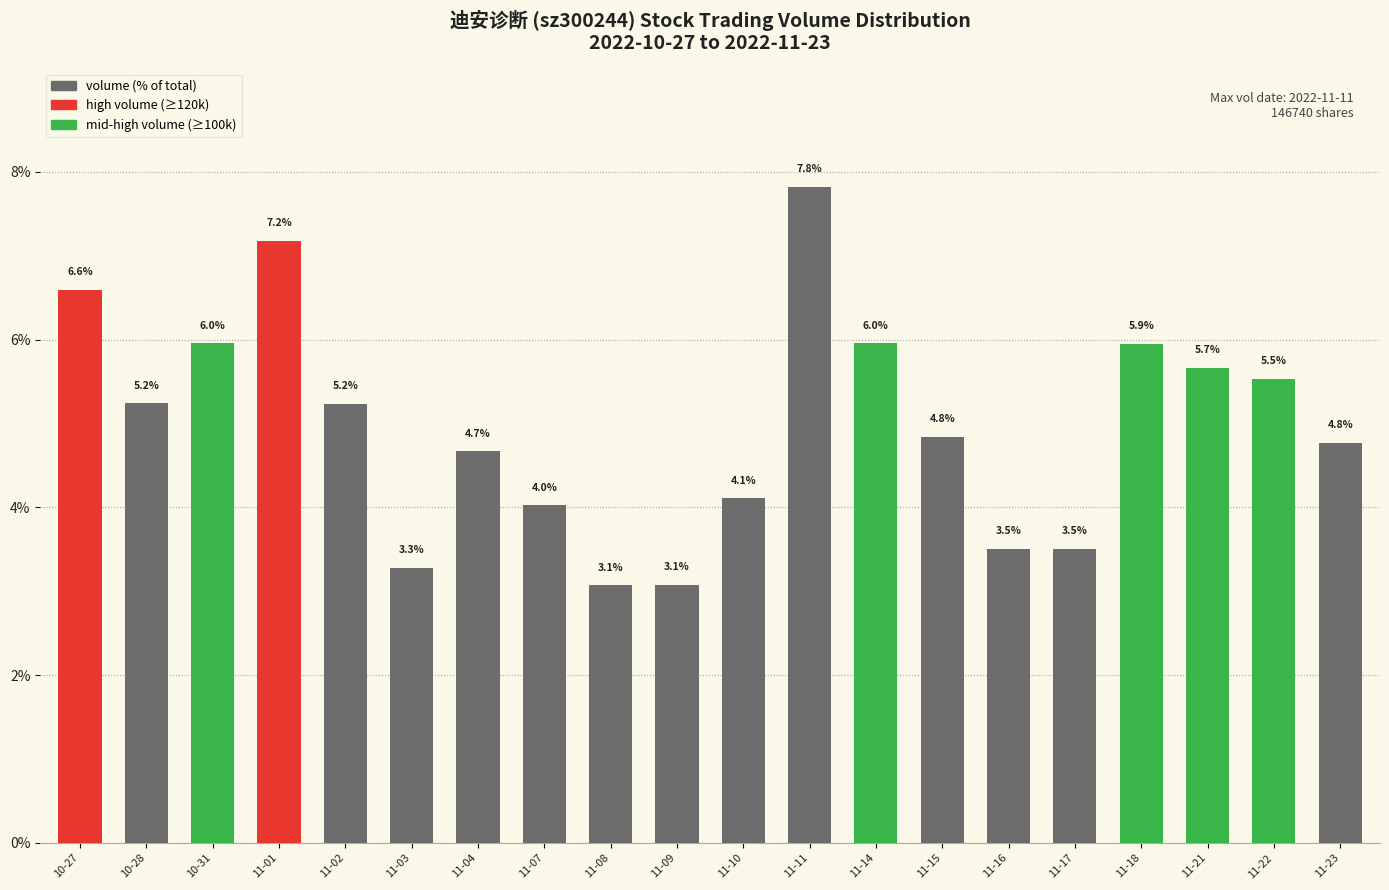

Does the chart contain any negative values?

No